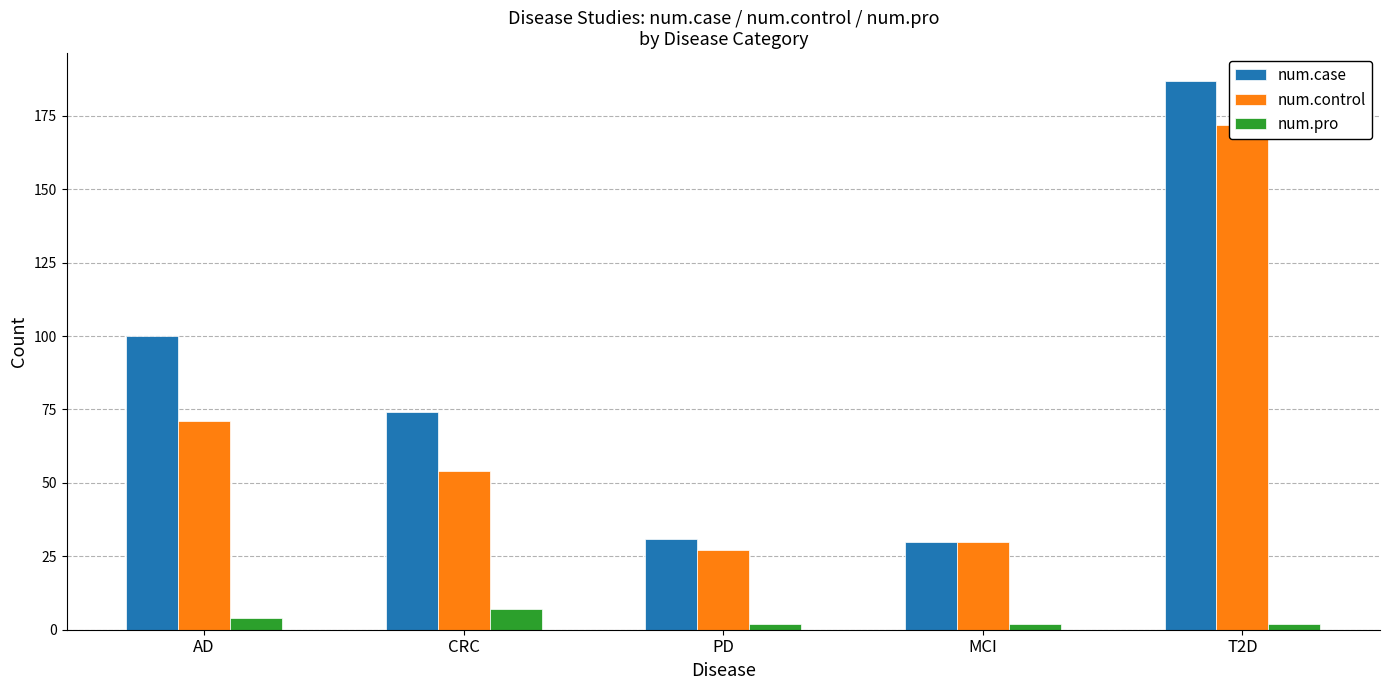

What is the total value across all series at MCI?

62